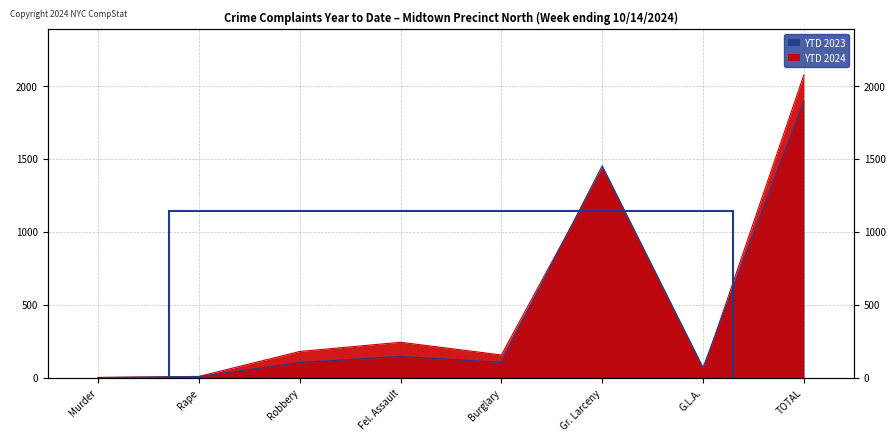

Where do YTD 2024 and YTD 2023 first cross each other?

Burglary and Gr. Larceny